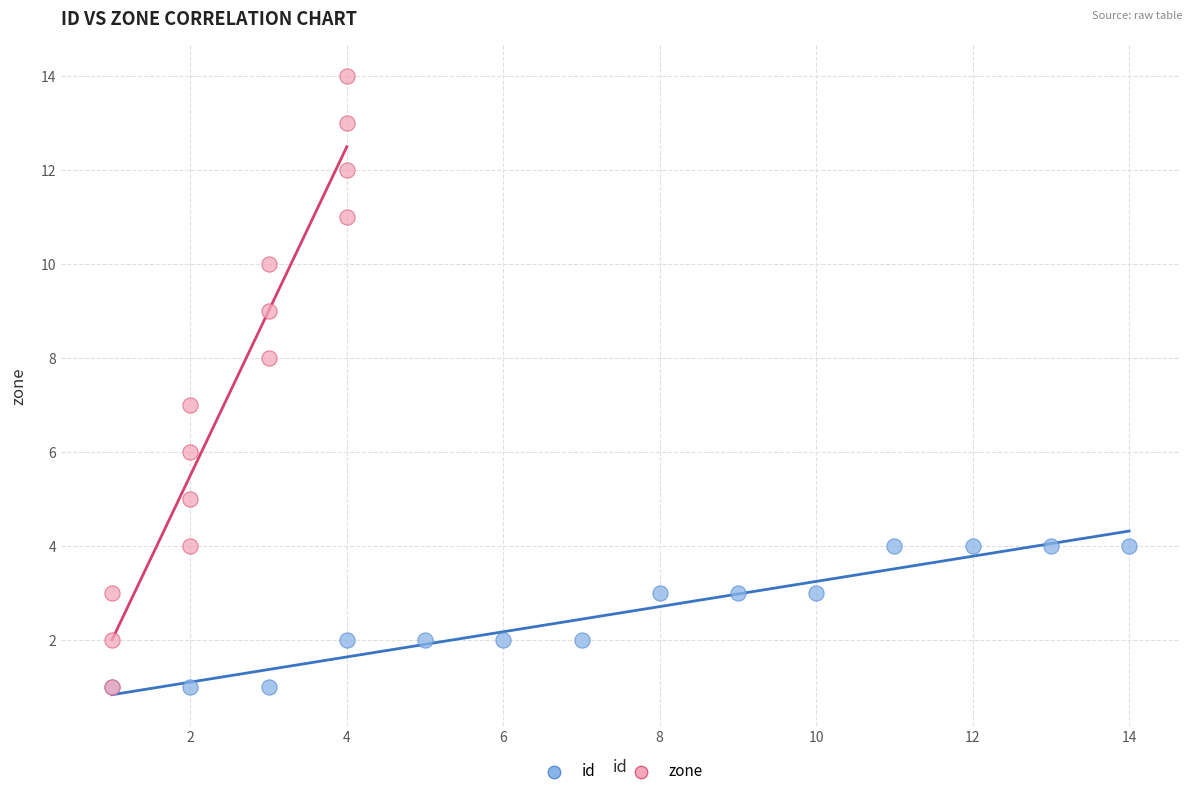

Which series contains the highest Y value?

zone